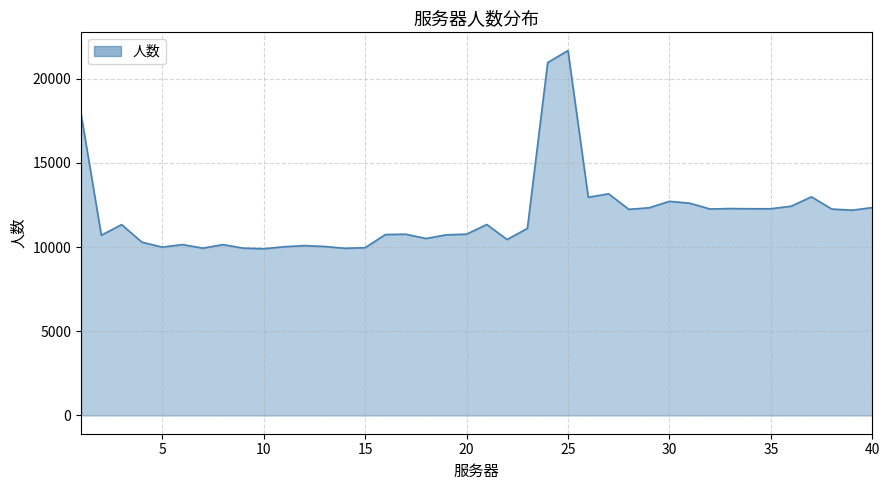

What is the difference between the maximum and minimum values?

11771